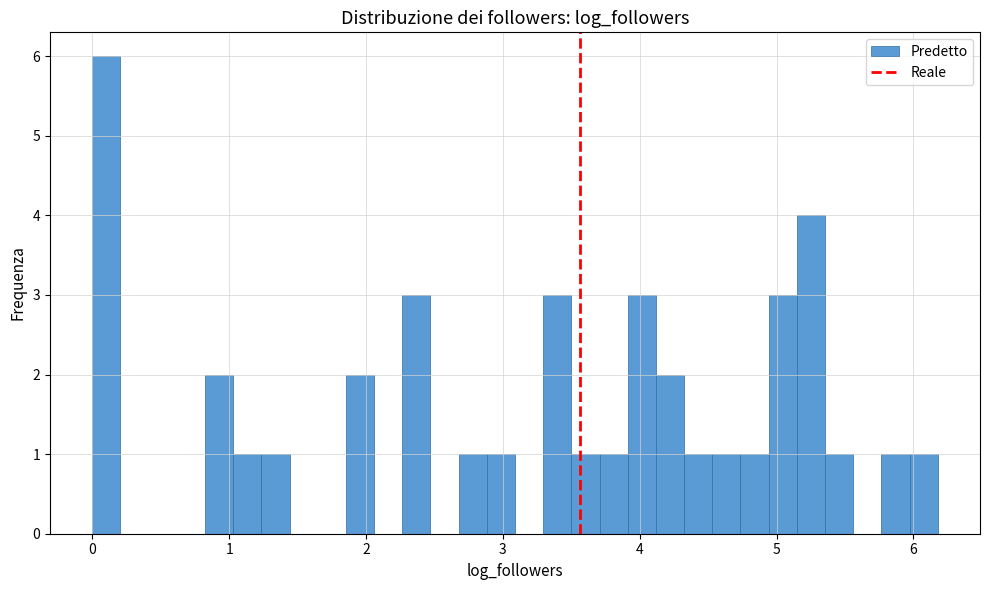

Read against the x-axis, roughly where is the centre of the tallest bar?

0.1